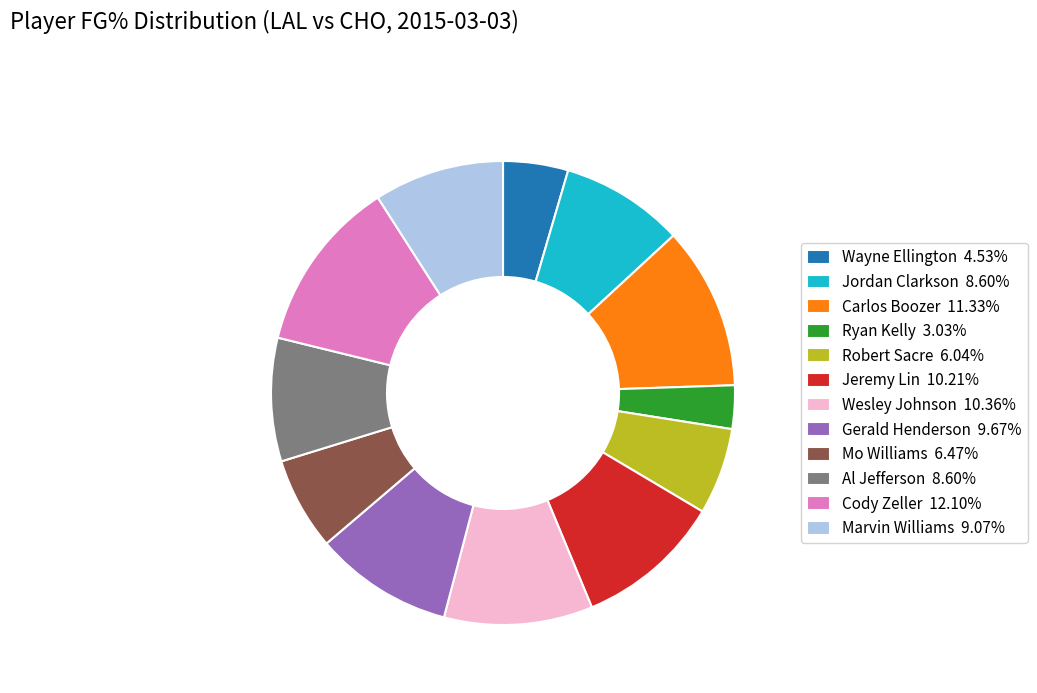

Does any single category account for the majority?

No